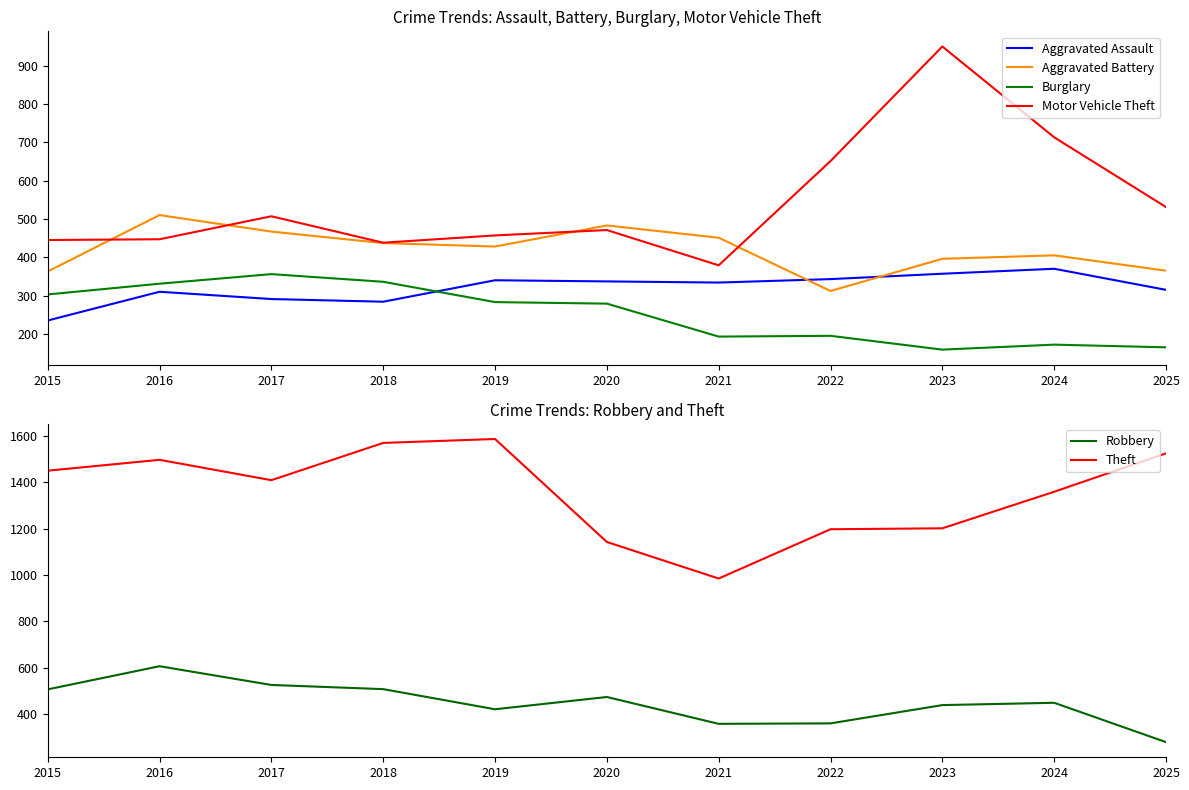

At which label is Motor Vehicle Theft closest to 664?

2022